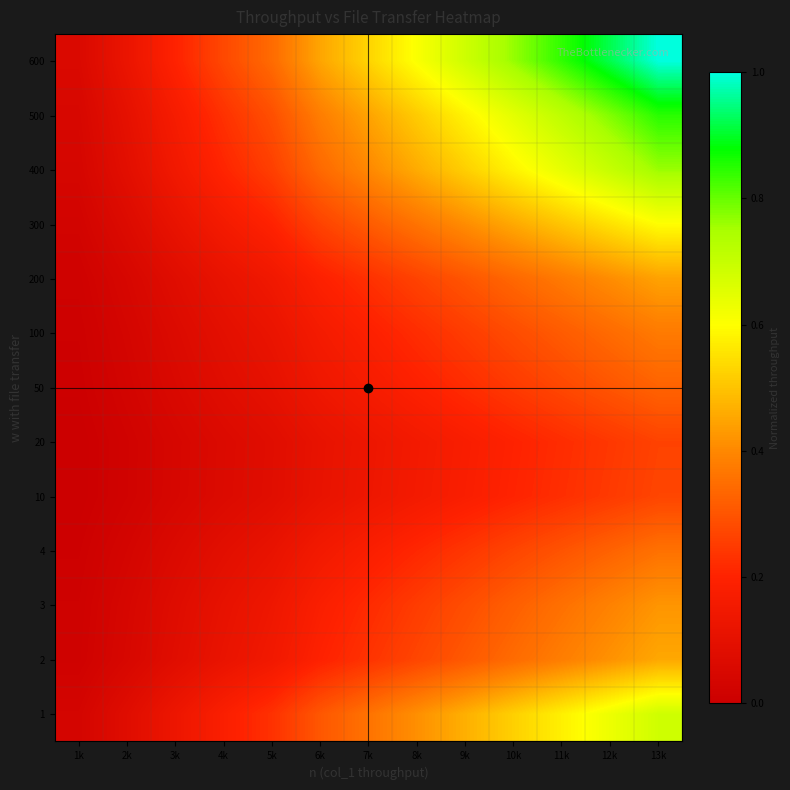

At 8k, list the series in order from largest to smallest.

600, 500, 400, 1, 300, 2, 200, 3, 100, 4, 50, 10, 20